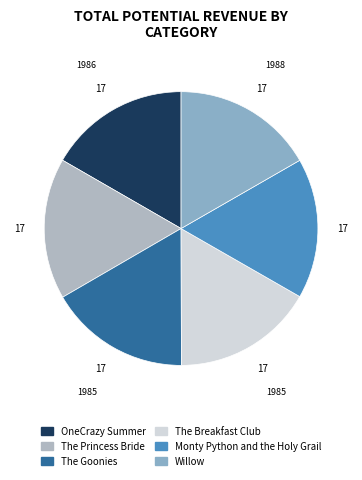

Is there a majority slice in this chart?

No